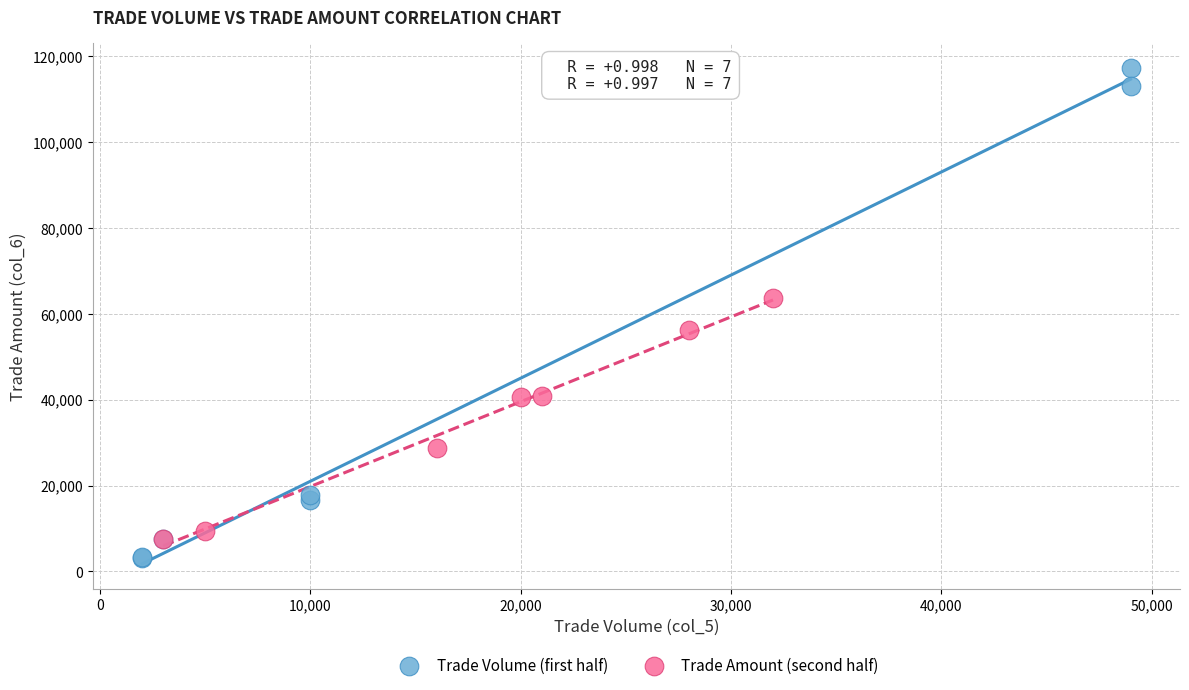

Which series contains the lowest Y value?

Trade Volume (first half)